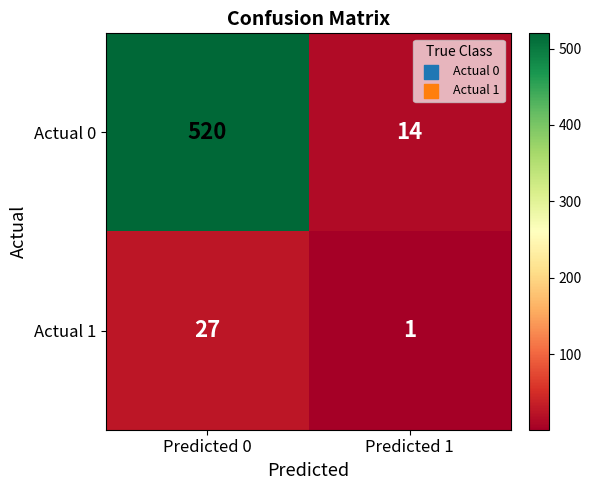

Rank the series by their maximum value, from lowest to highest.

Actual 1, Actual 0